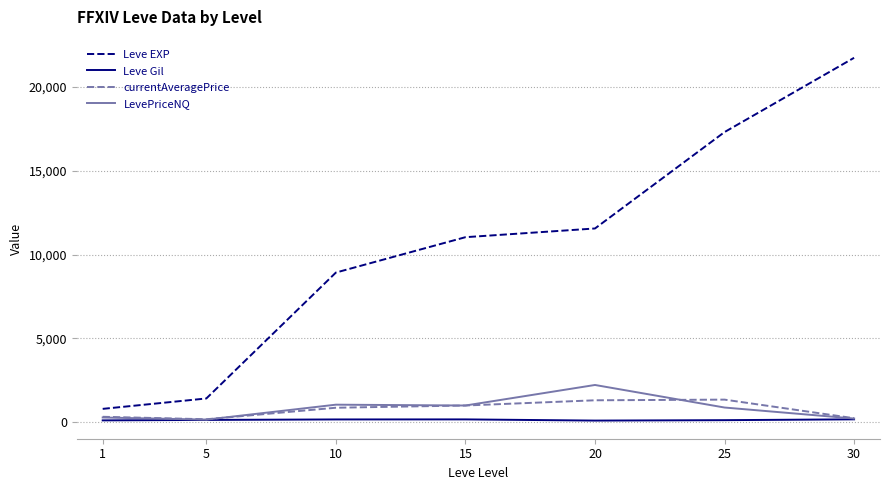

What is the highest value of the currentAveragePrice series?

1351.3